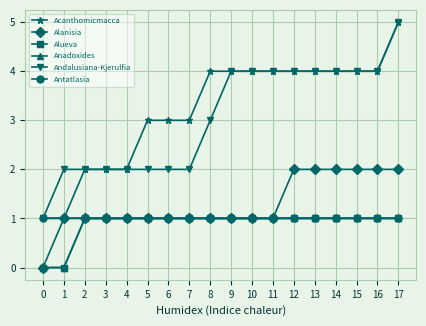

Does the chart display data point markers on the line(s)?

Yes